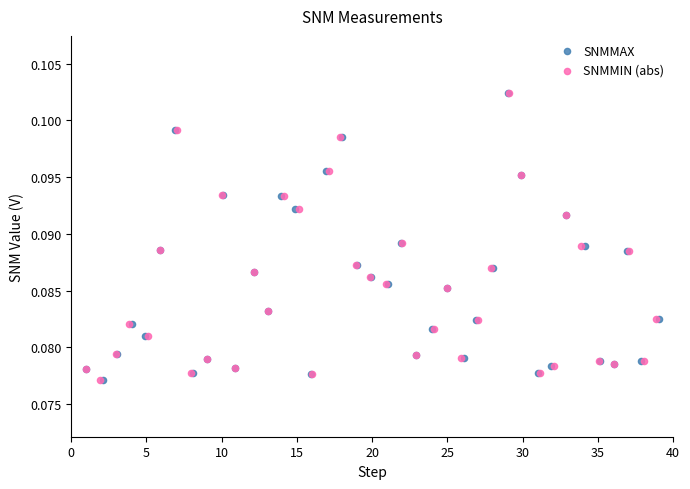

Which series has the widest spread of Y values?

SNMMIN (abs)